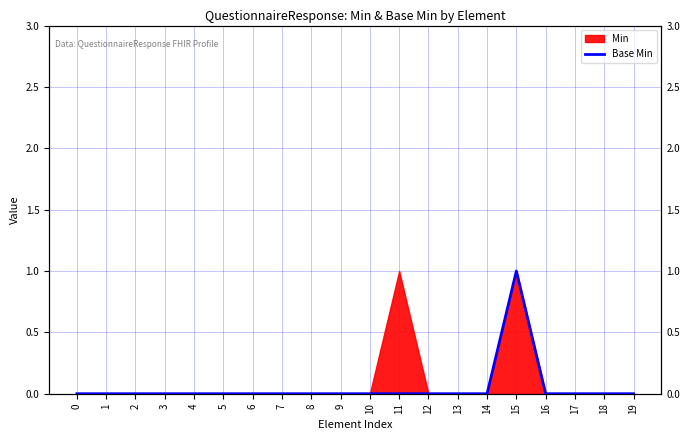

List the labels in order of value, smallest first.

0, 1, 2, 3, 4, 5, 6, 7, 8, 9, 10, 11, 12, 13, 14, 16, 17, 18, 19, 15